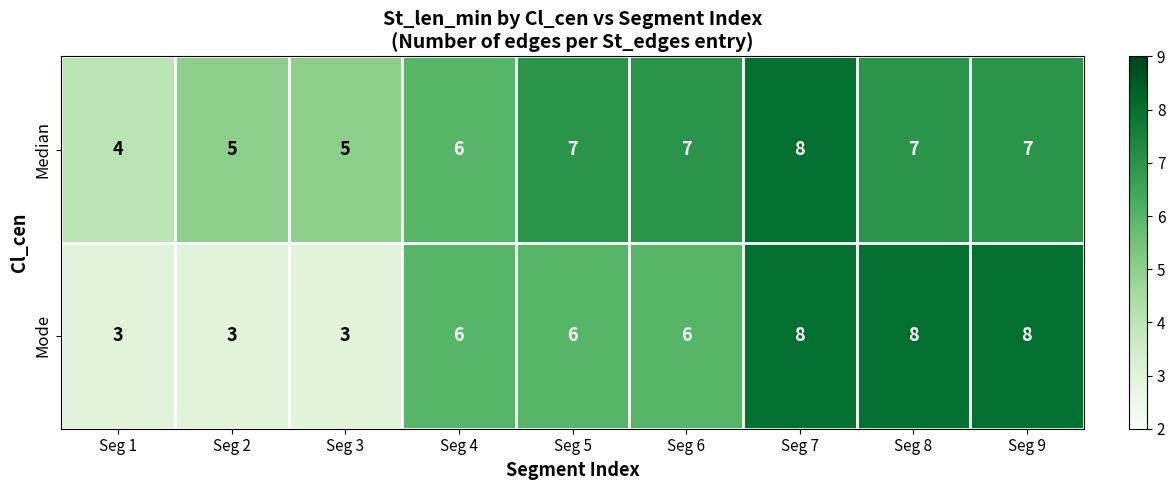

Between Seg 2 and Seg 6, which series saw the biggest shift?

Mode